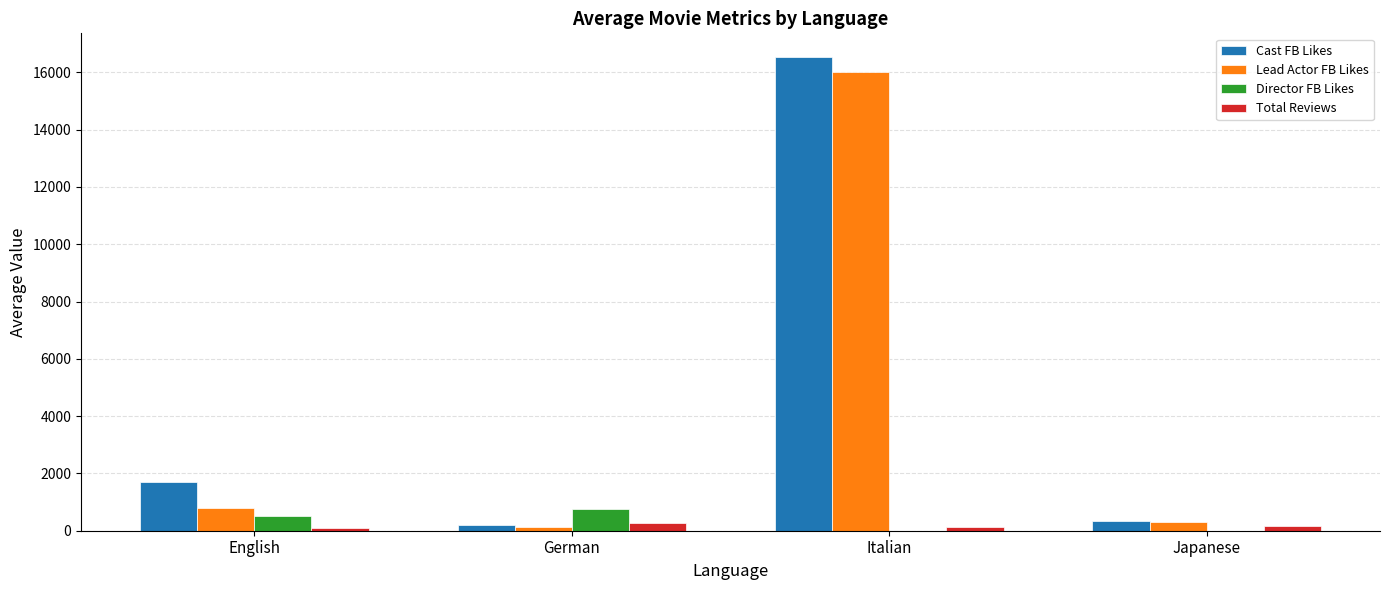

Between German and Italian, which series saw the biggest shift?

Cast FB Likes